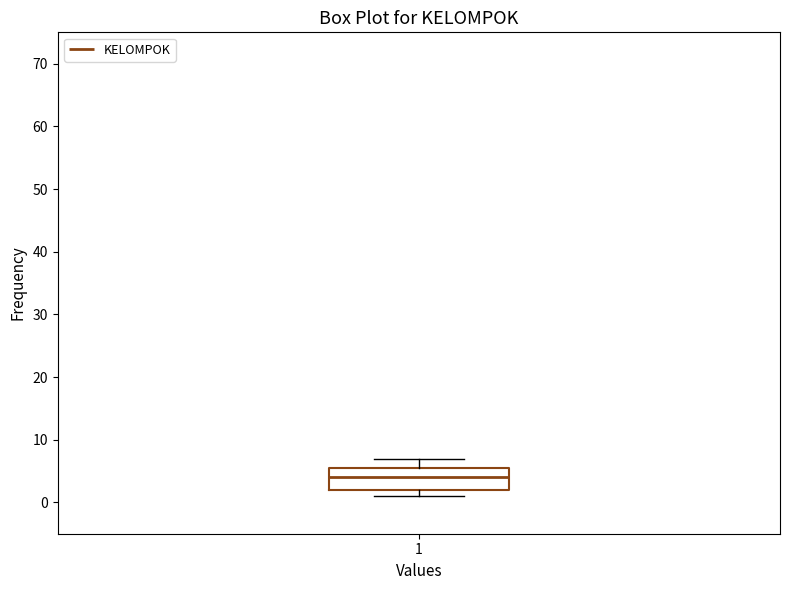

Transcribe this box plot: give where the median line is, the range the box spans, and where the two whiskers end, as read against the y-axis. The values are not printed on the chart, so give them approximately, as read against the axis.

median 4, box 2 to 6, whiskers 1 to 7